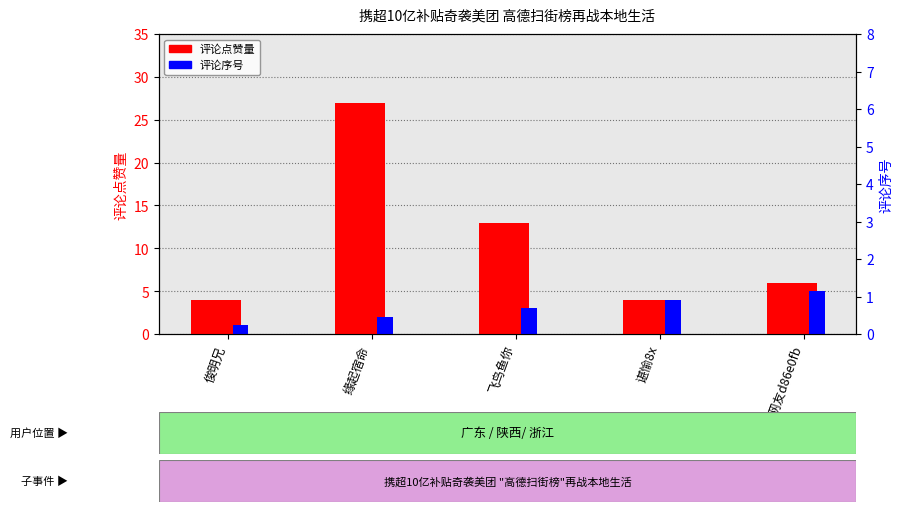

What position from the left is 谌愉8x?

4